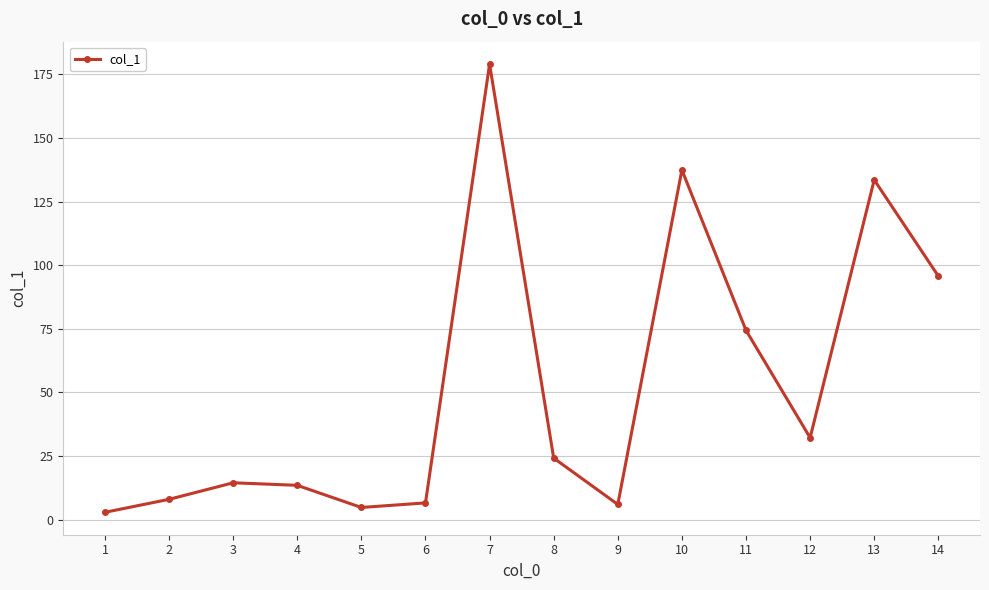

Which label corresponds to the smallest value in the chart?

1